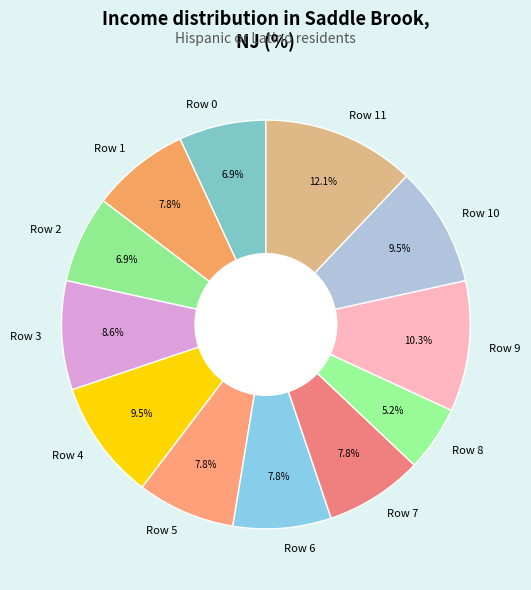

To the nearest percent, what is the difference between the Row 4 and Row 1 slice percentages?

2%